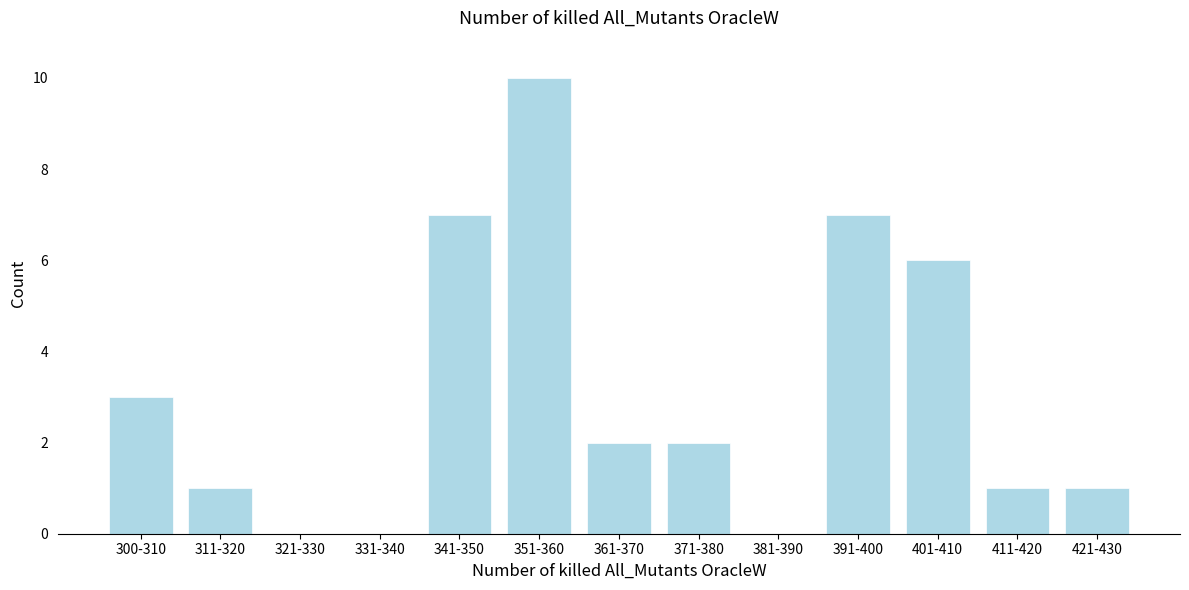

Reading right to left, transcribe all the data shown in this chart.

421-430=1	411-420=1	401-410=6	391-400=7	381-390=0	371-380=2	361-370=2	351-360=10	341-350=7	331-340=0	321-330=0	311-320=1	300-310=3